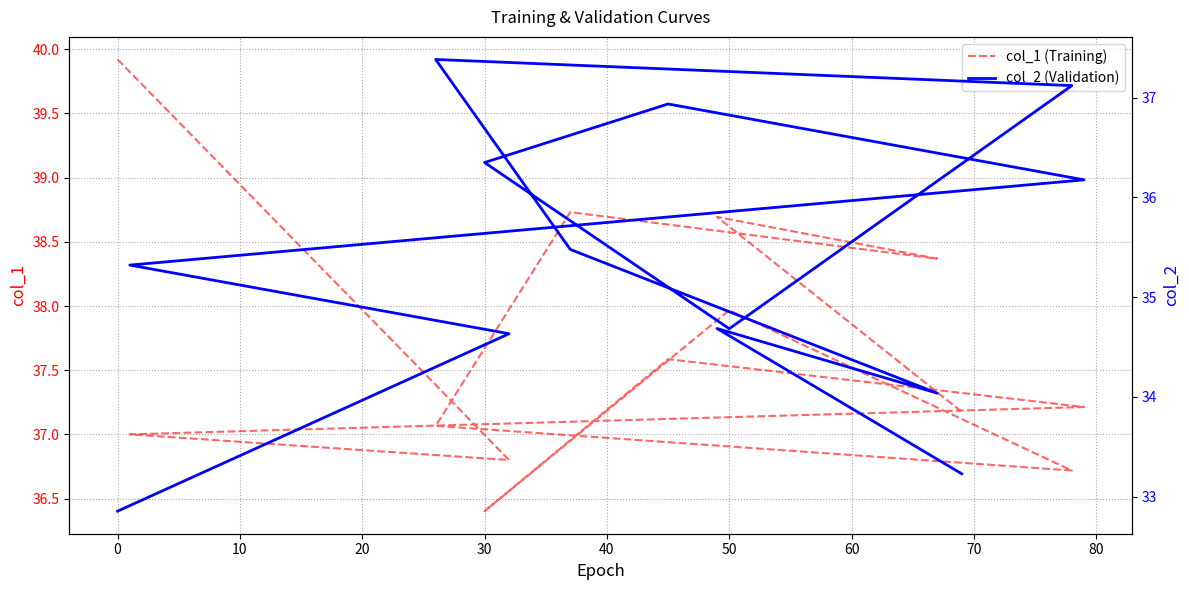

How many intersections are there between col_2 (Validation) and col_1 (Training)?

2